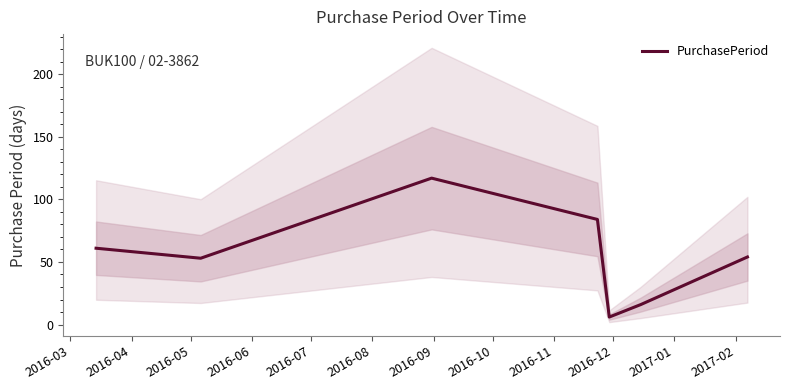

What is the value of the 7th point from the left?

54